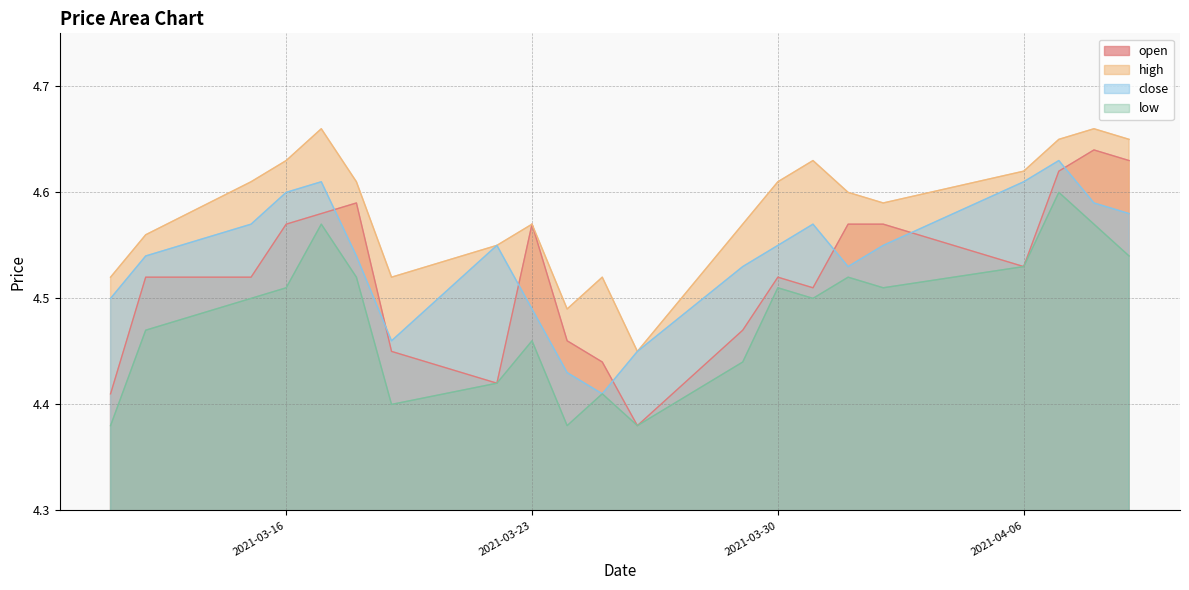

What is the difference between the highest and lowest values at 2021-03-11?

0.1